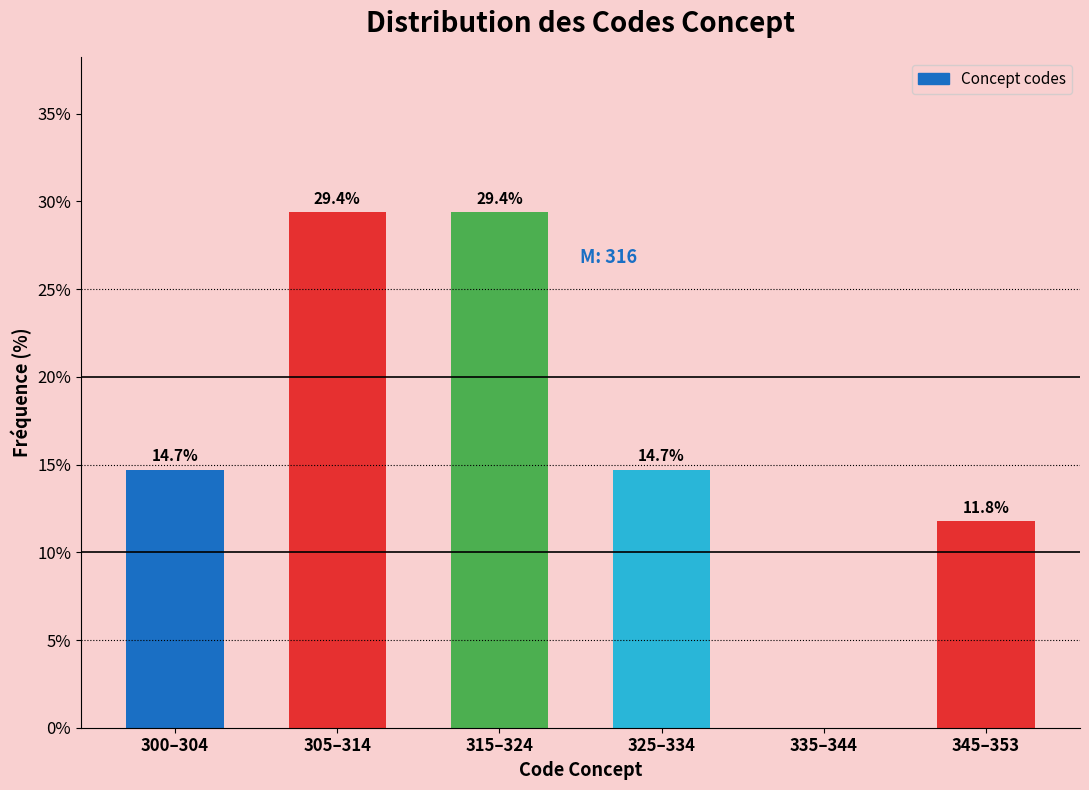

Reading left to right, list all the values displayed in this chart.

300–304=14.7	305–314=29.4	315–324=29.4	325–334=14.7	335–344=0.0	345–353=11.8